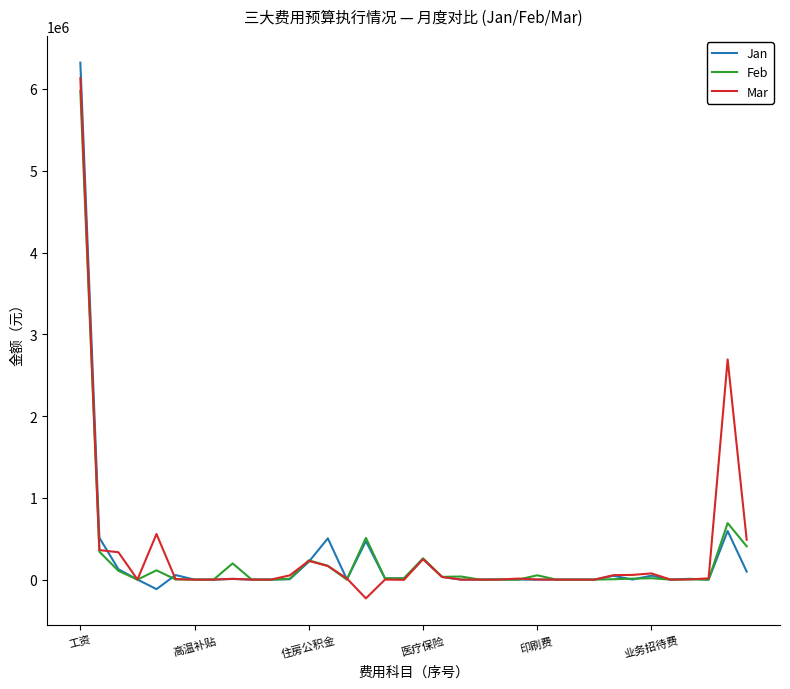

What is the smallest value displayed?

-229617.1